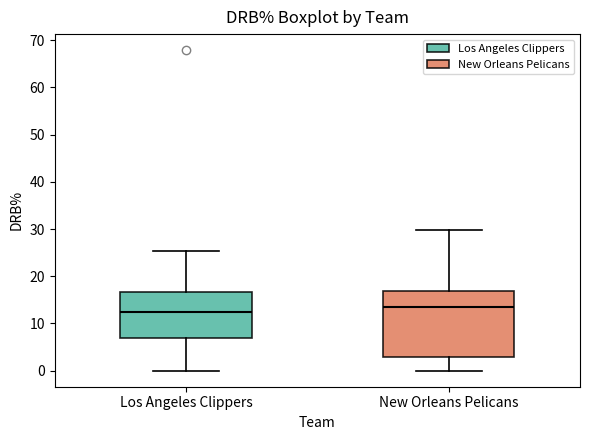

Reading left to right, read every box against the y-axis: the position of its median line, the range the box covers, and the ends of its whiskers. The values are not printed on the chart, so give them approximately, as read against the axis.

Los Angeles Clippers: median 12, box 7 to 17, whiskers 0 to 25
New Orleans Pelicans: median 13, box 3 to 17, whiskers 0 to 30